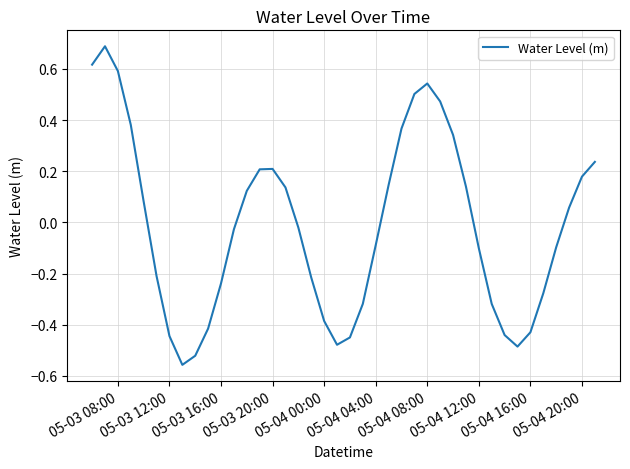

What is the difference between the second highest and second lowest values?

1.1